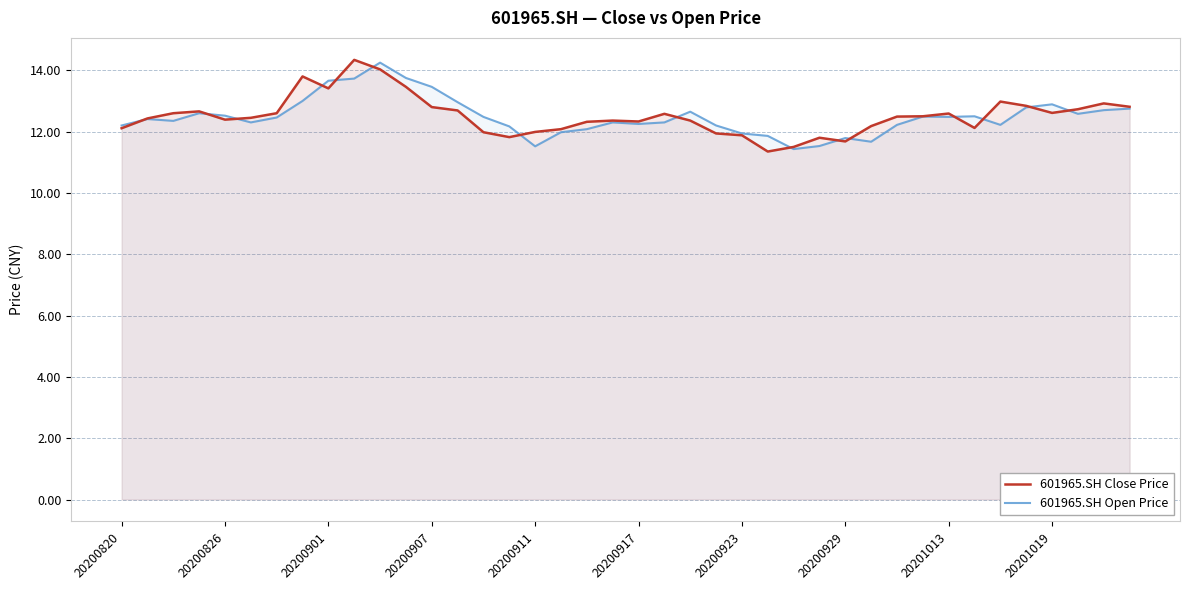

The value of 601965.SH Close Price at 20200929 is 11.7. True or false?

True